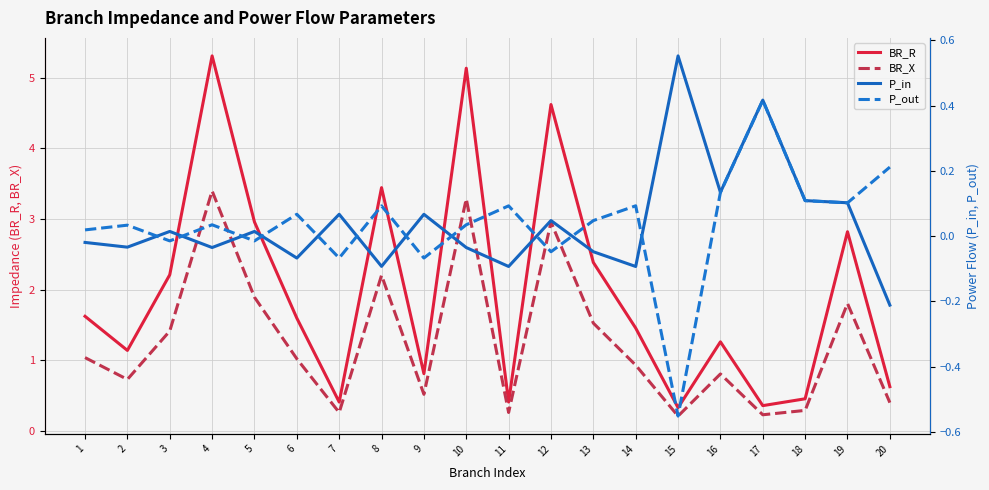

What is the value of the BR_X point at the 19th from the left?

1.8